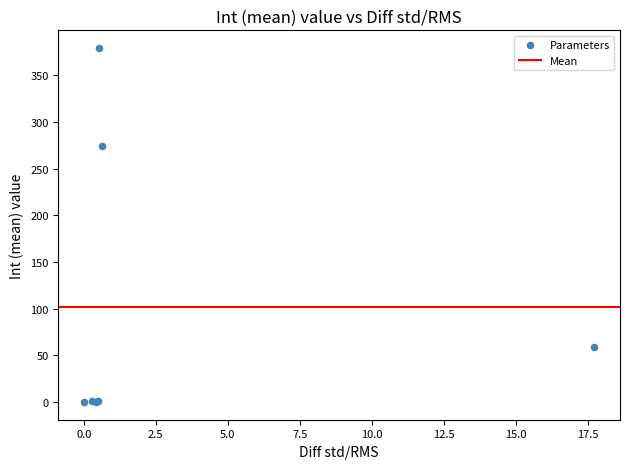

What Y value in the scatter plot is closest to 189?

274.5